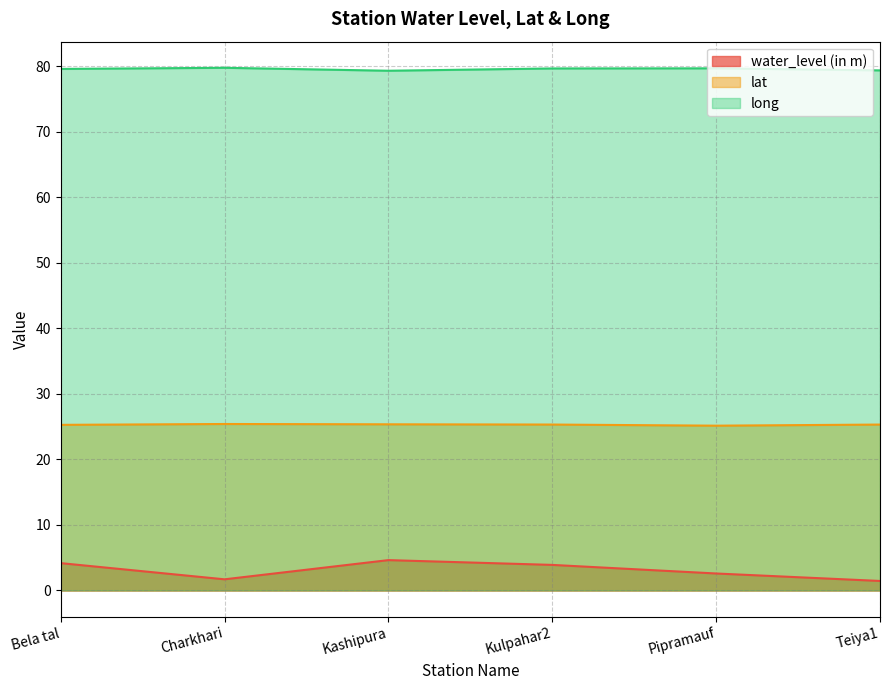

True or false: water_level (in m) and long intersect in this chart.

False